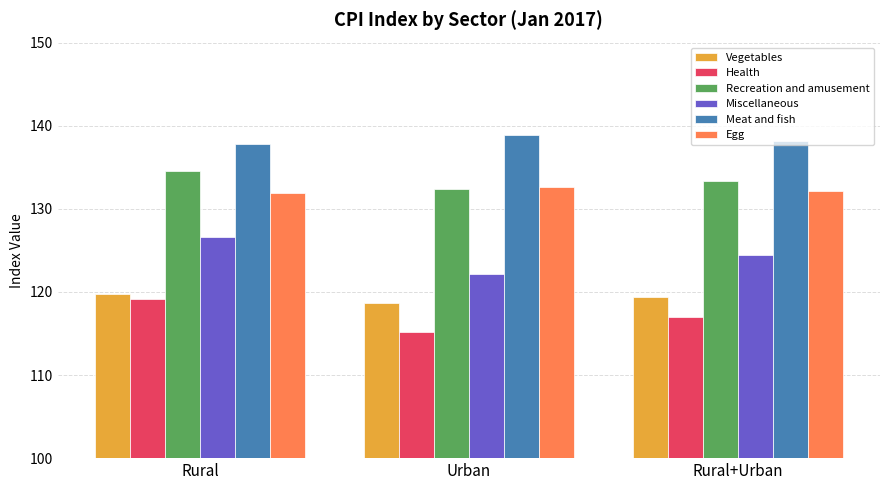

How many bars are there in total?

18